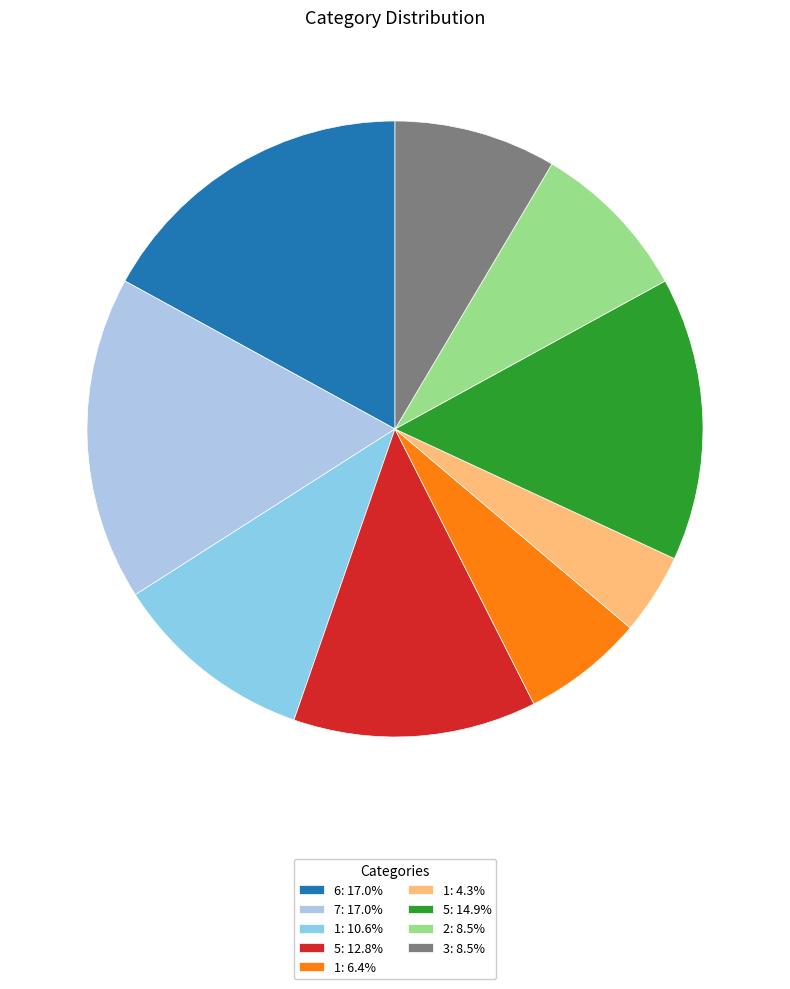

To the nearest percent, what is the difference between the largest and smallest slice percentages?

13%